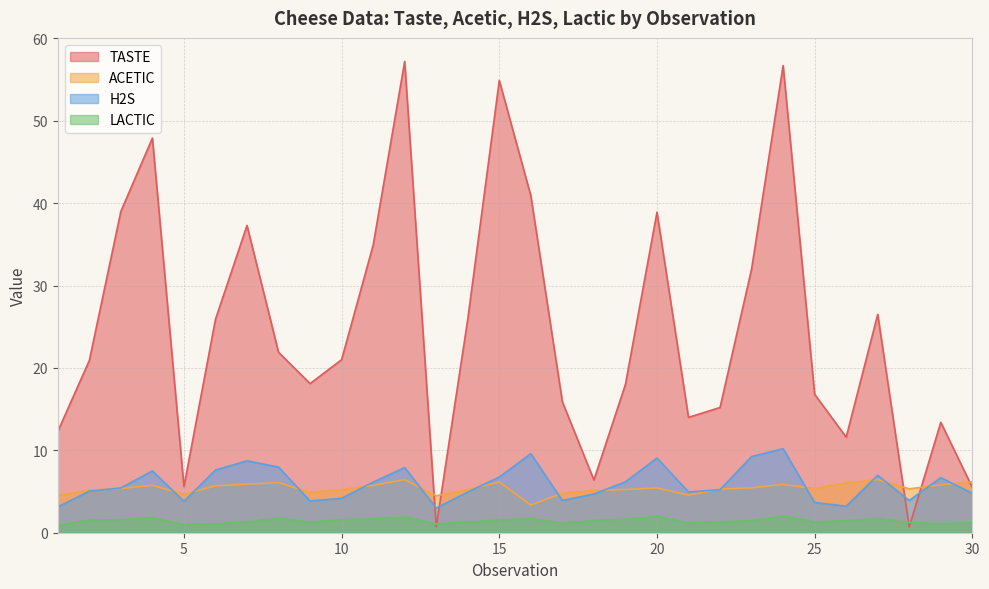

List the labels in order of TASTE value, largest first.

12, 24, 15, 4, 16, 3, 20, 7, 11, 23, 27, 6, 14, 8, 10, 2, 9, 19, 25, 17, 22, 21, 29, 1, 26, 18, 5, 30, 13, 28